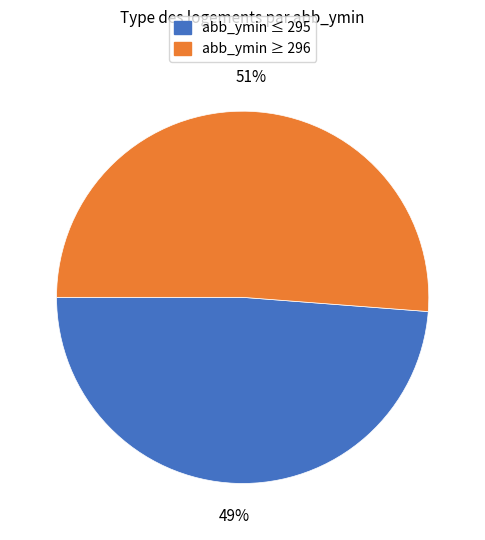

How many segments does this pie chart have?

2